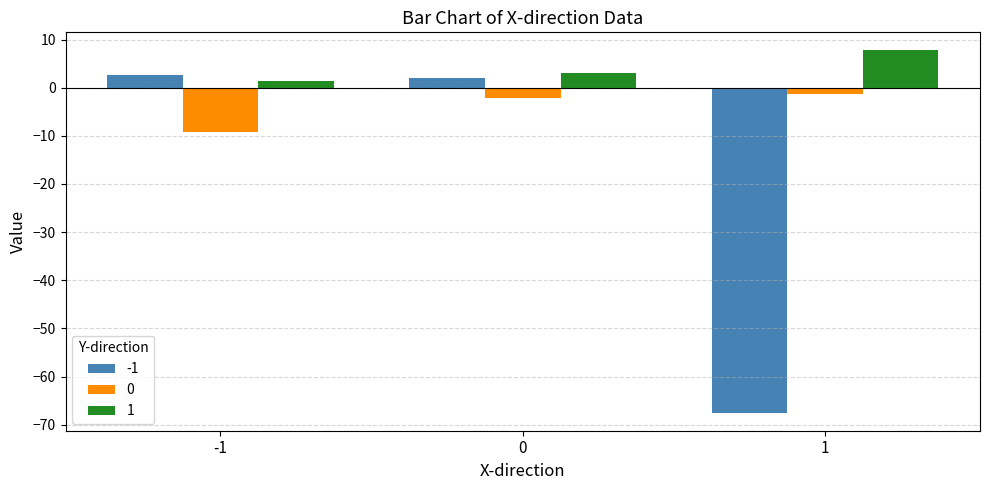

Count the number of categories in the chart.

3